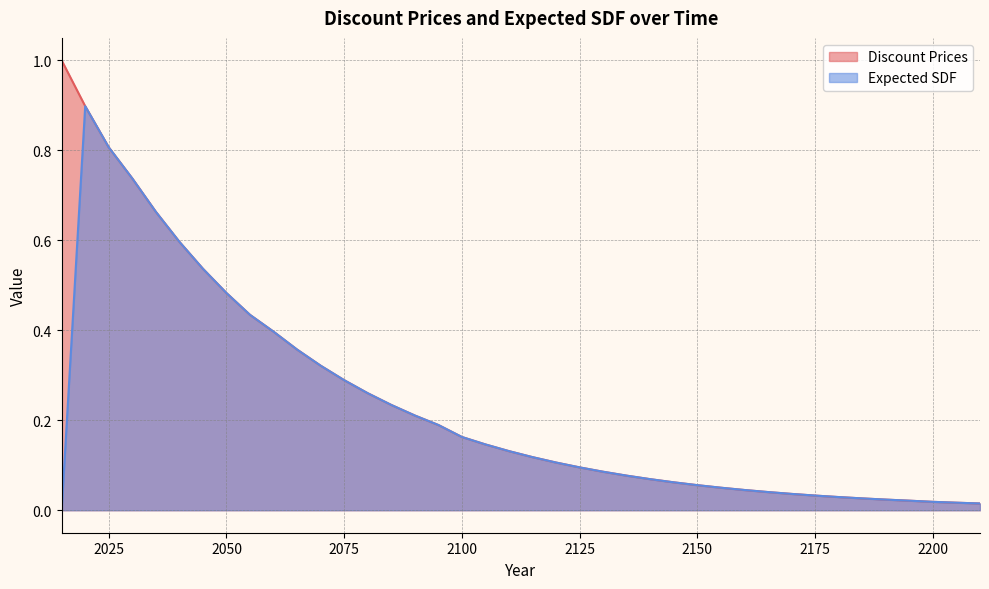

At which category is the sum across all series the highest?

2020